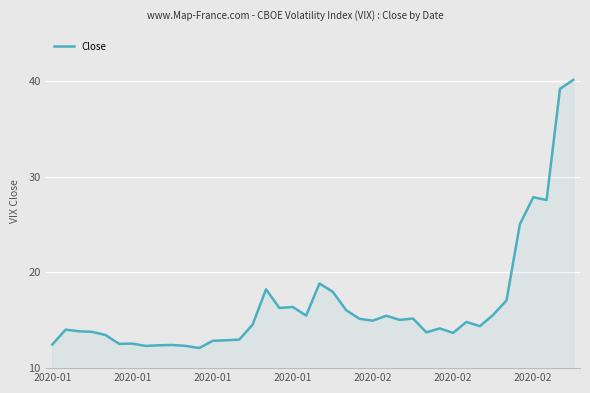

Count the number of data series in this chart.

1